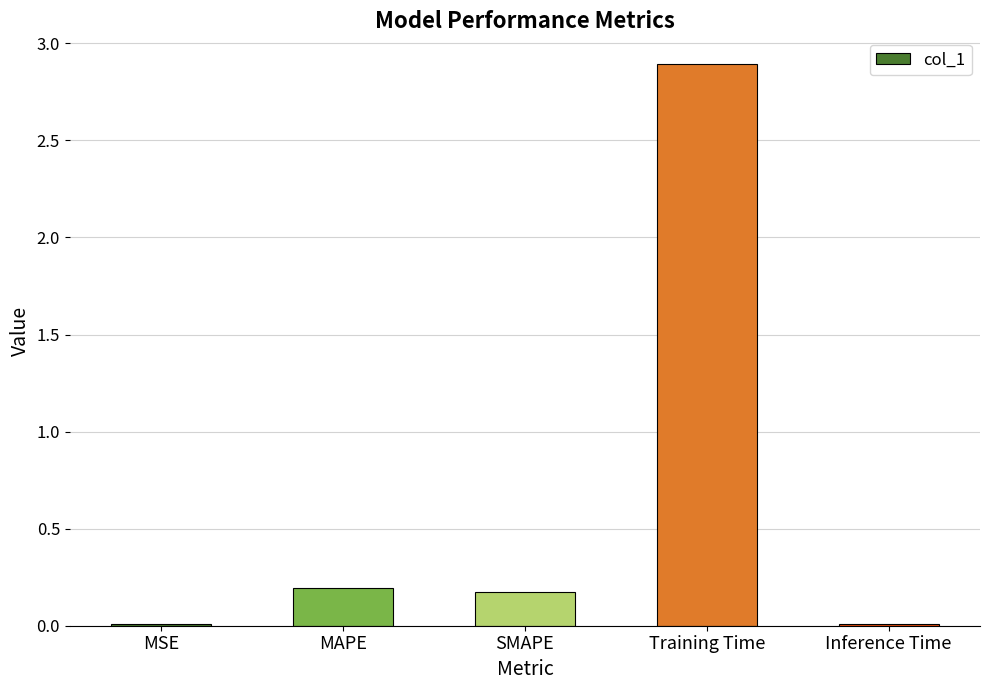

At which category does the chart reach its peak across all series?

Training Time